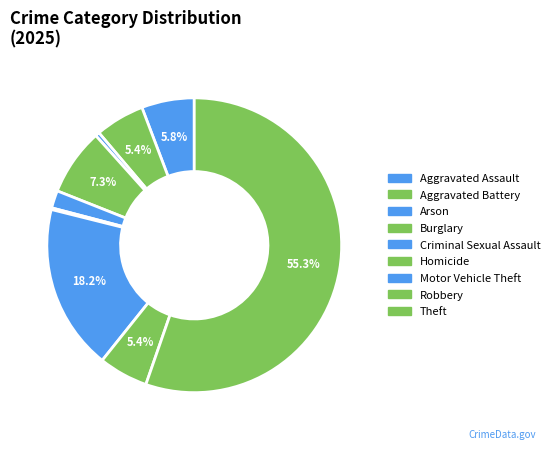

What percentage is the Criminal Sexual Assault slice, to the nearest percent?

2%